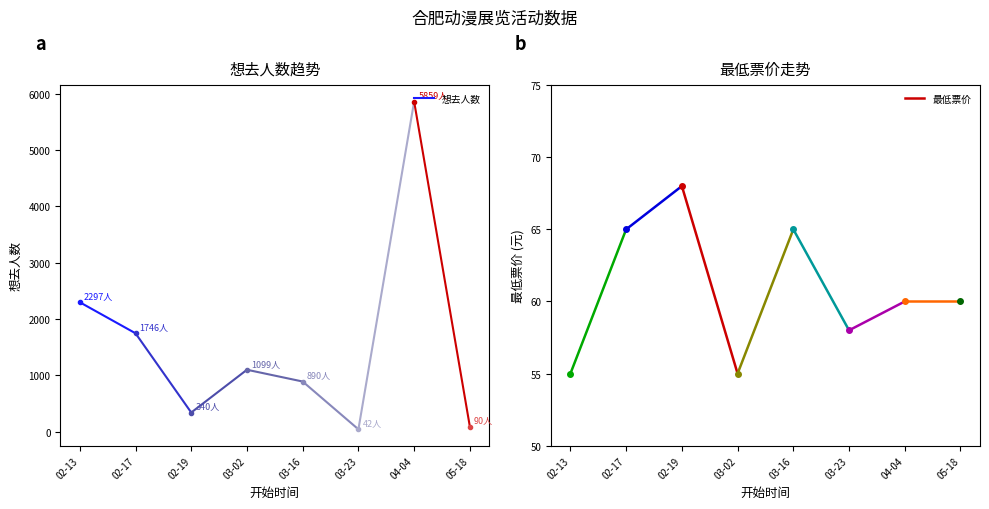

At which category is the sum across all series the highest?

04-04